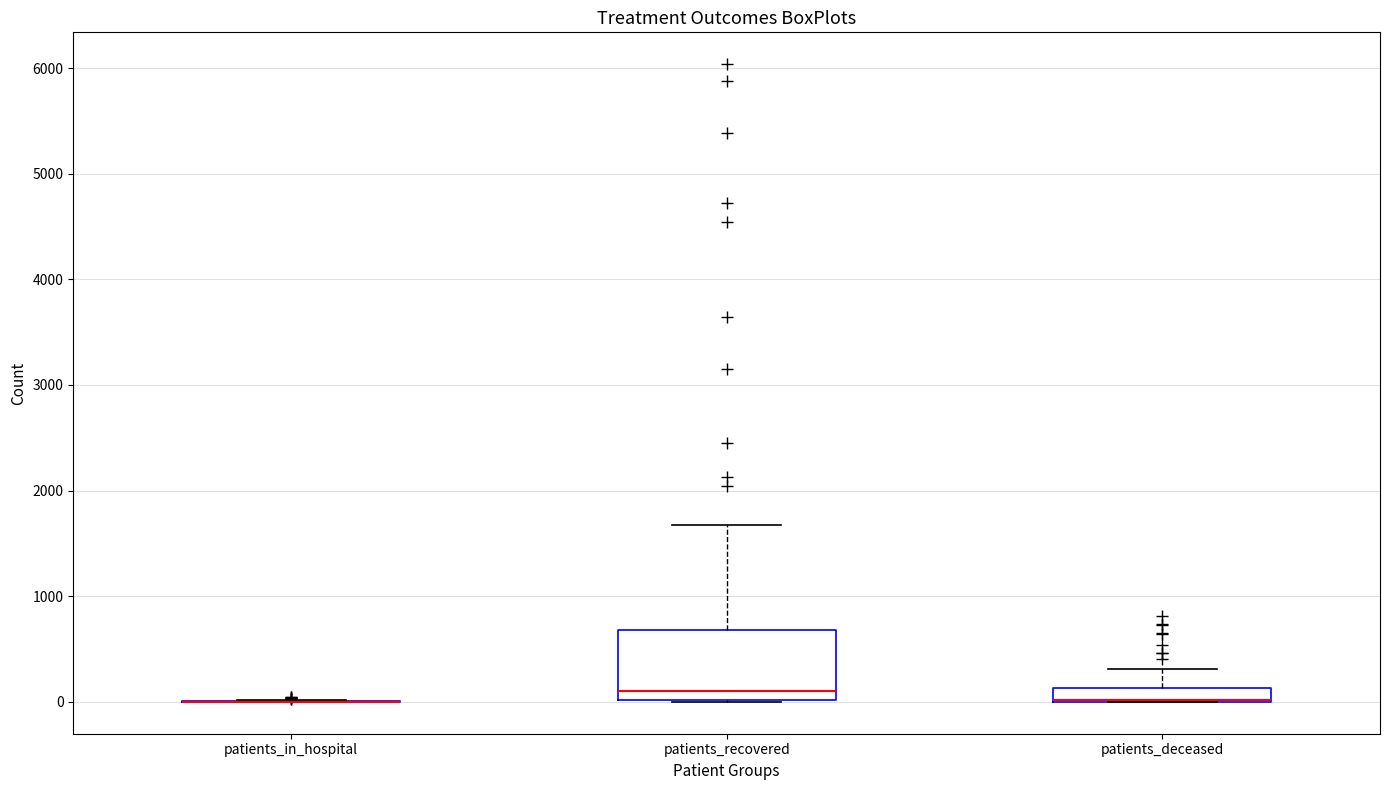

Which box is the tallest, from its lower edge to its upper edge?

patients_recovered